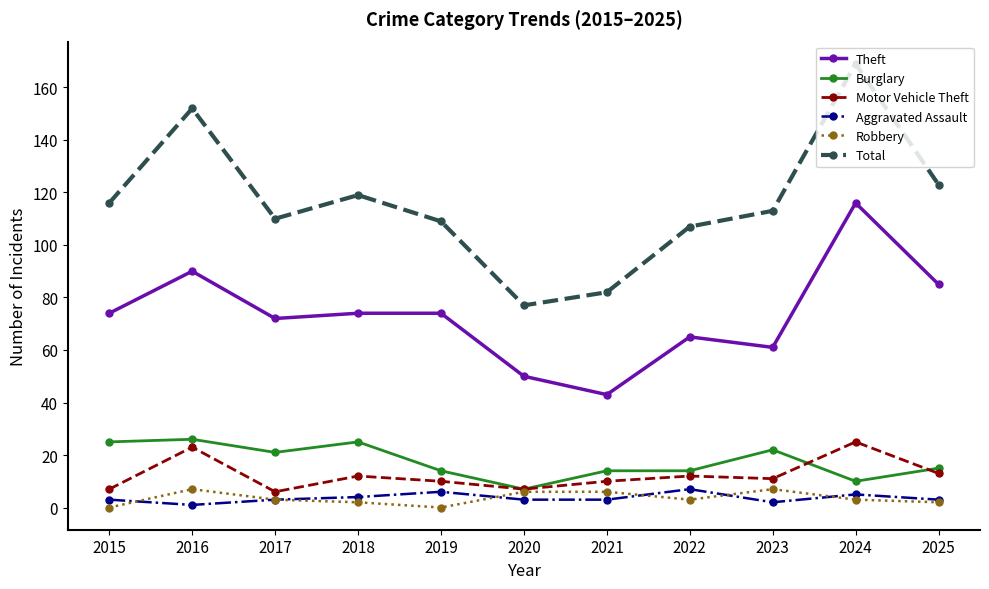

True or false: Robbery and Theft cross at least once.

False